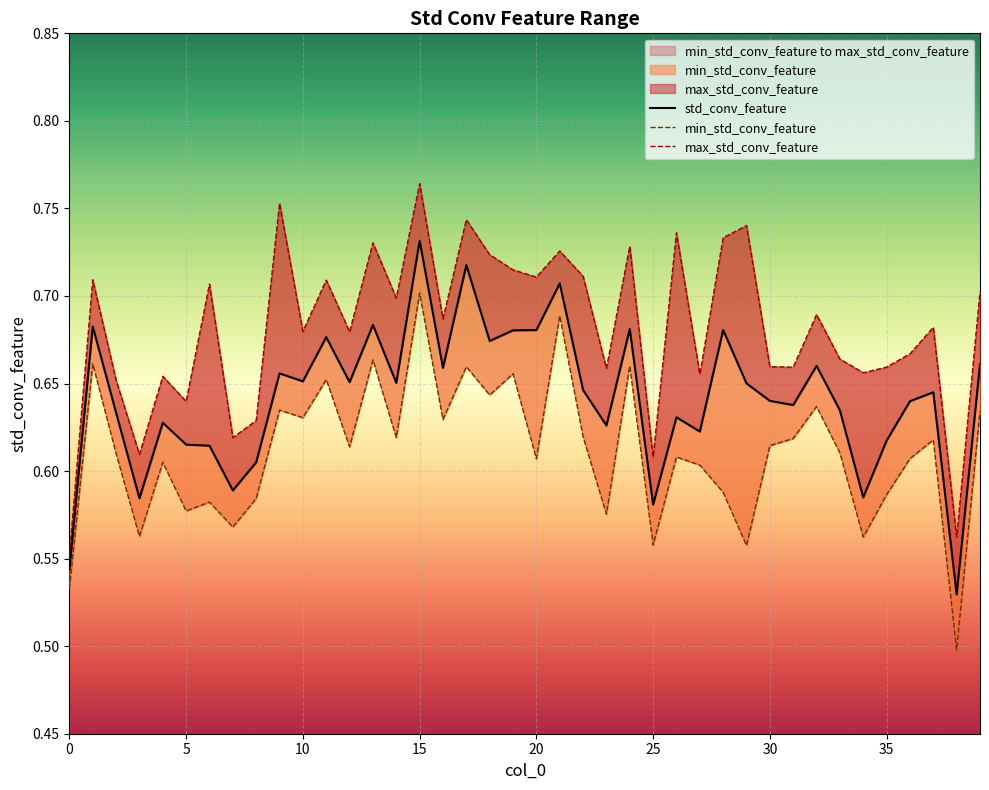

At which category does the chart reach its minimum across all series?

38